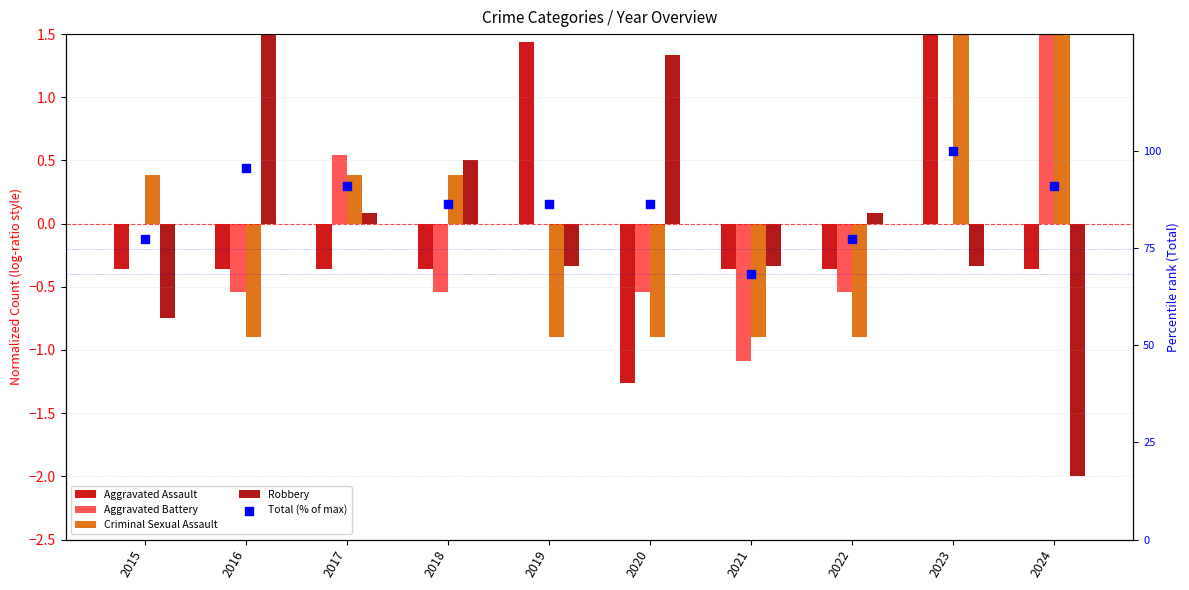

Which series contains the lowest Y value?

Robbery